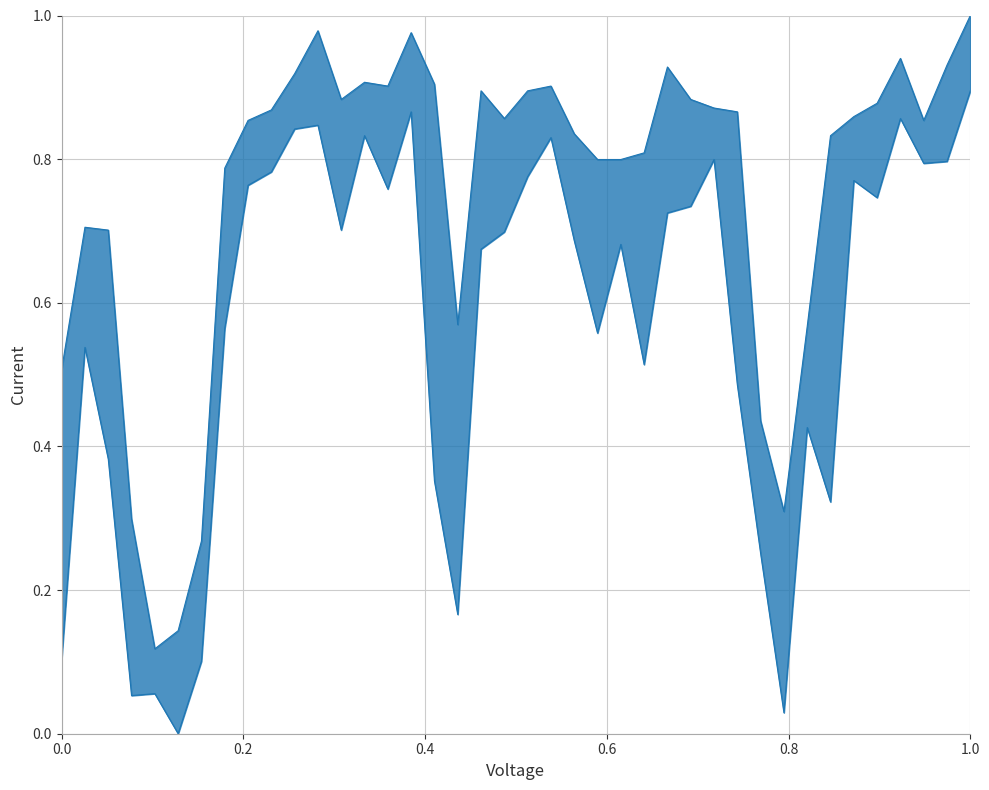

How many lines are shown in the chart?

2